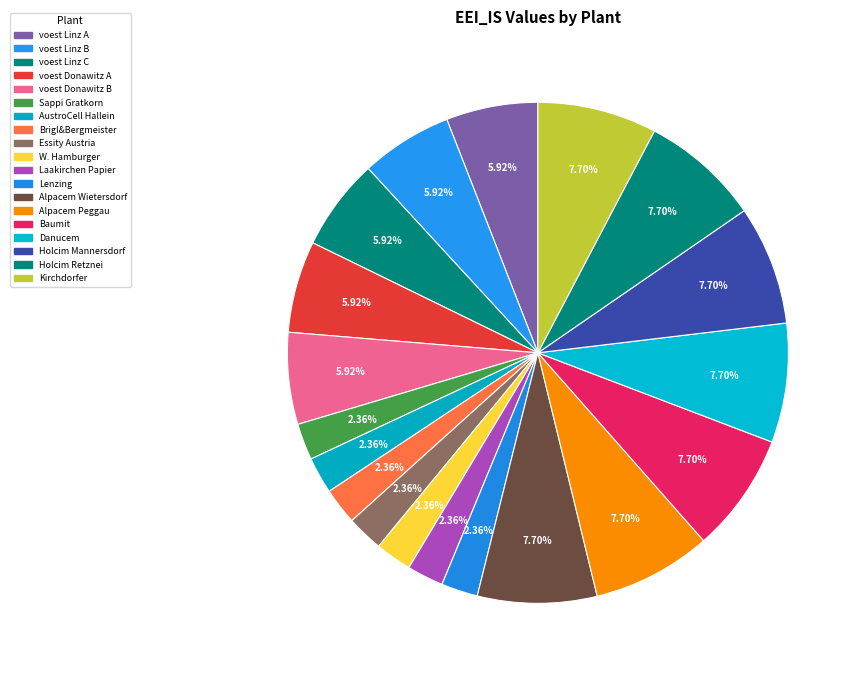

Which category has the biggest portion of the pie?

Alpacem Wietersdorf